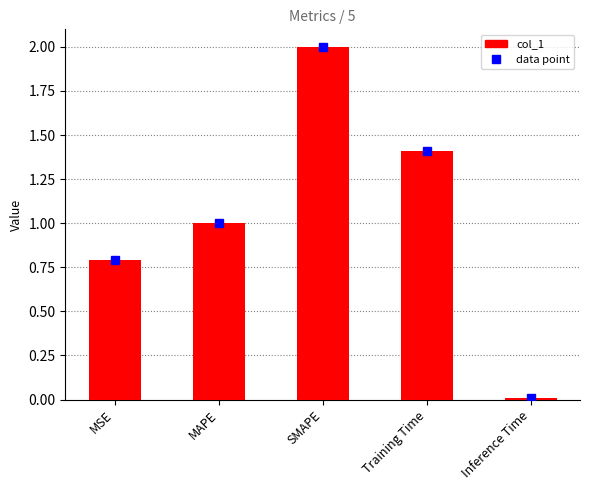

The value at Training Time is 1.4. True or false?

True